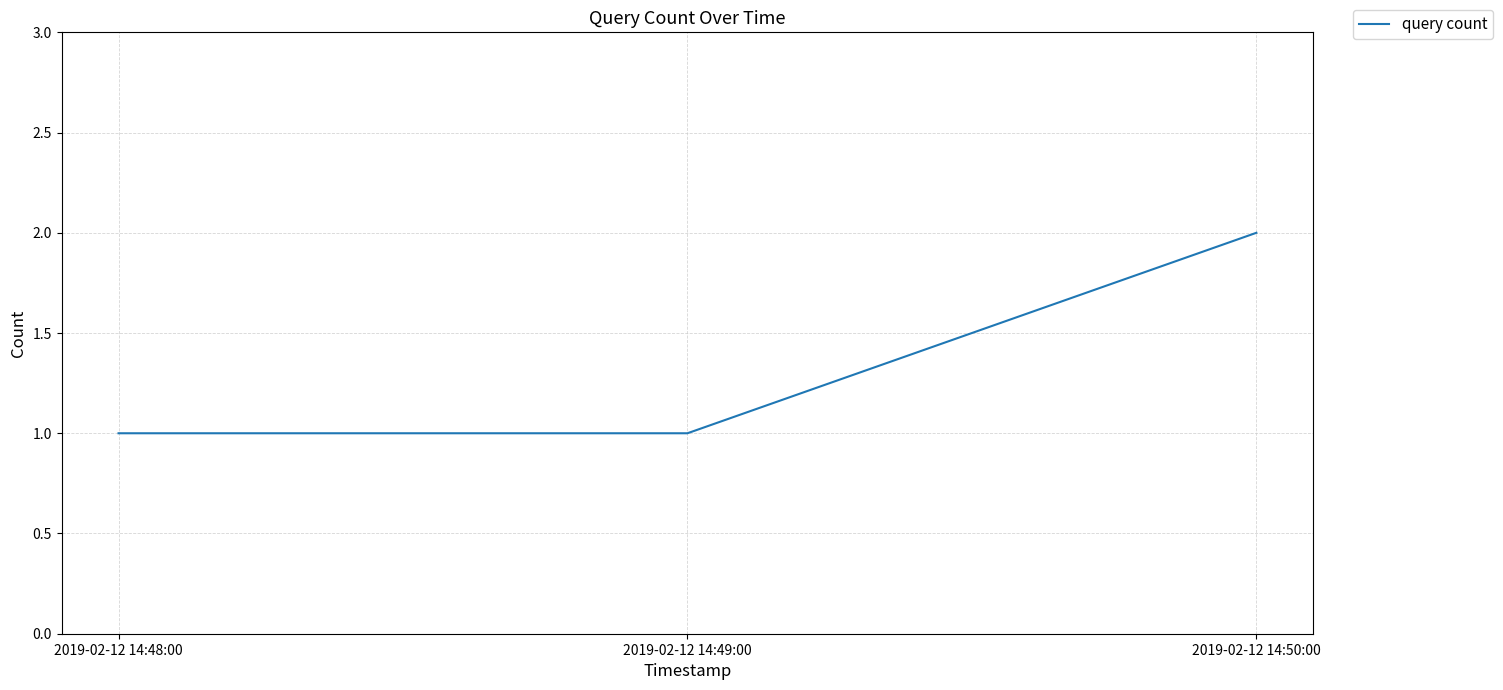

Is it true that the value at 2019-02-12 14:50:00 is 2?

True